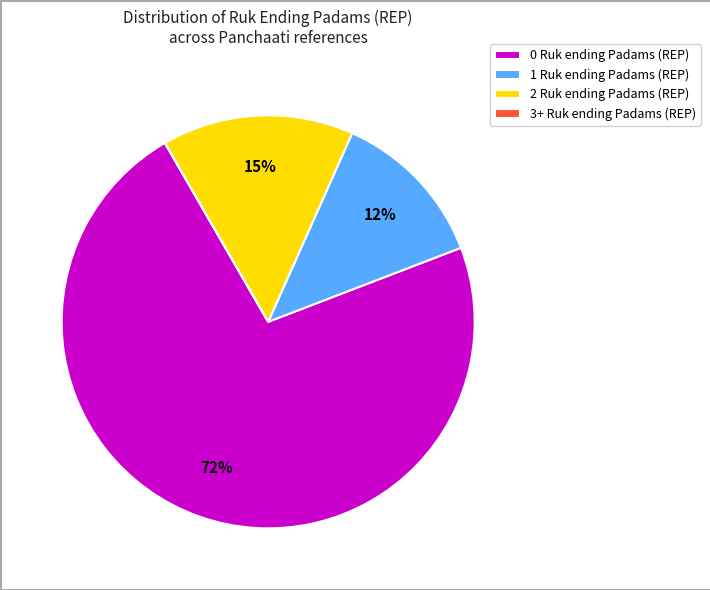

To the nearest percent, what portion does 0 Ruk ending Padams (REP) represent?

73%